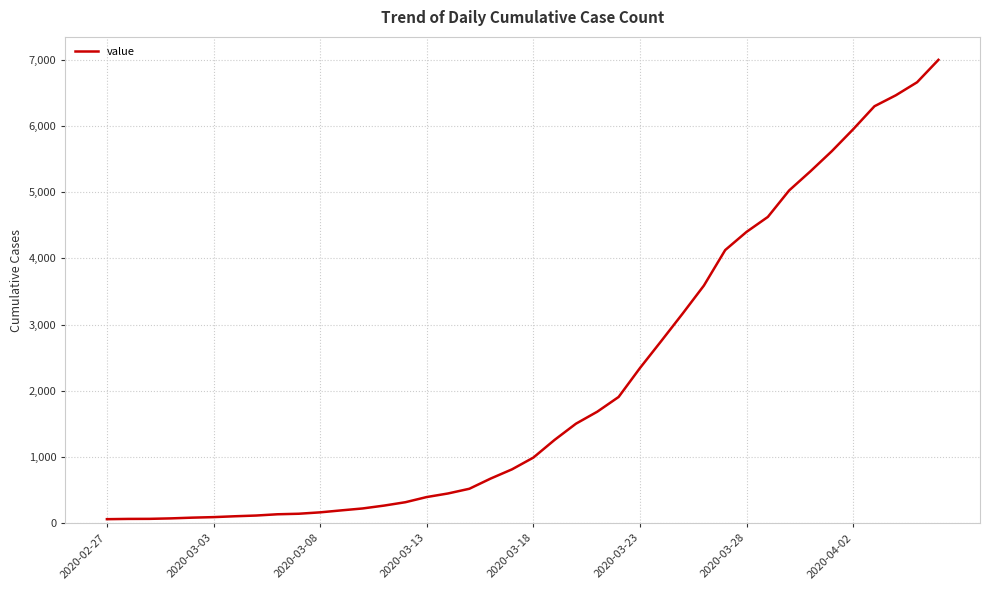

How many distinct data groups are displayed?

1